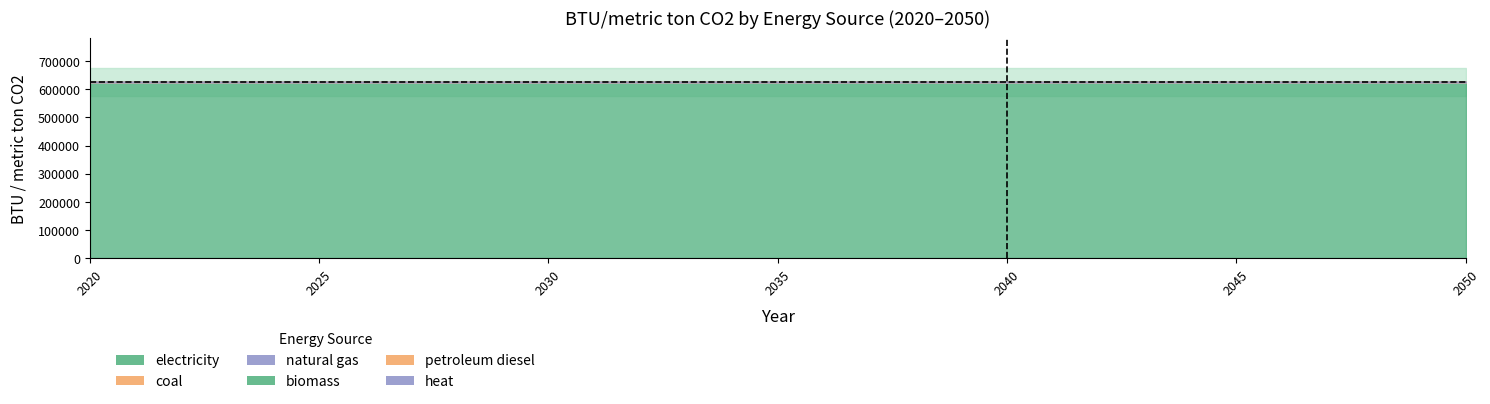

True or false: natural gas has more than 1 points higher than both neighbors.

False